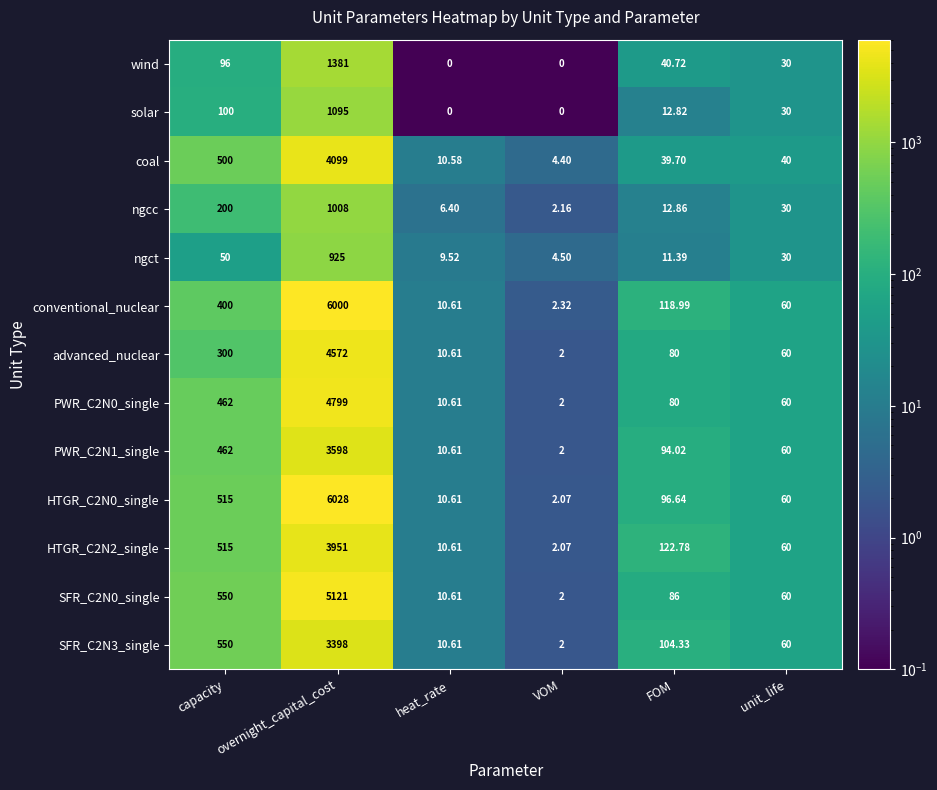

Between capacity and overnight_capital_cost, which series saw the biggest shift?

conventional_nuclear